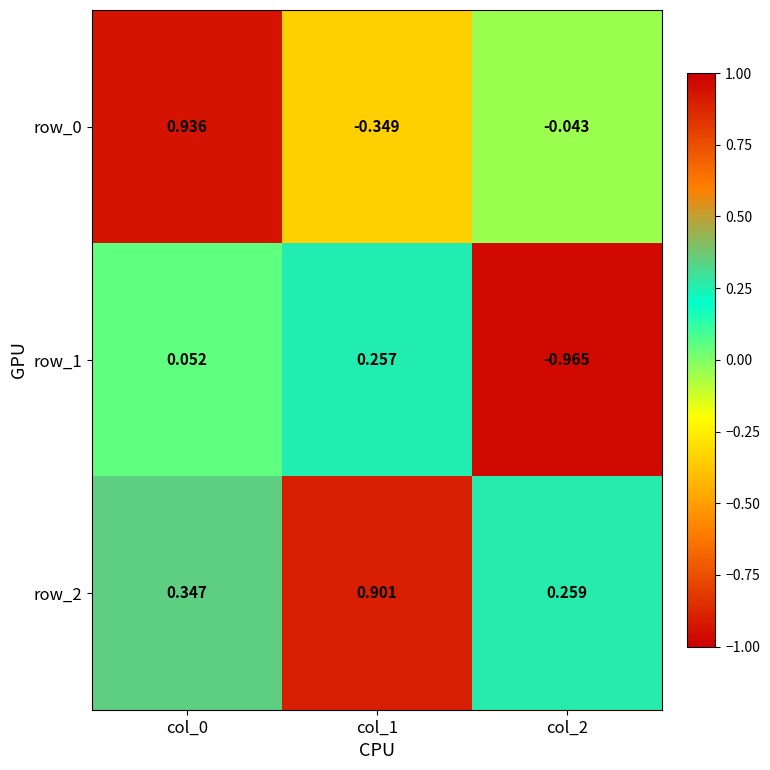

Is the value of row_1 at col_0 greater than the value of row_0 at col_2?

Yes